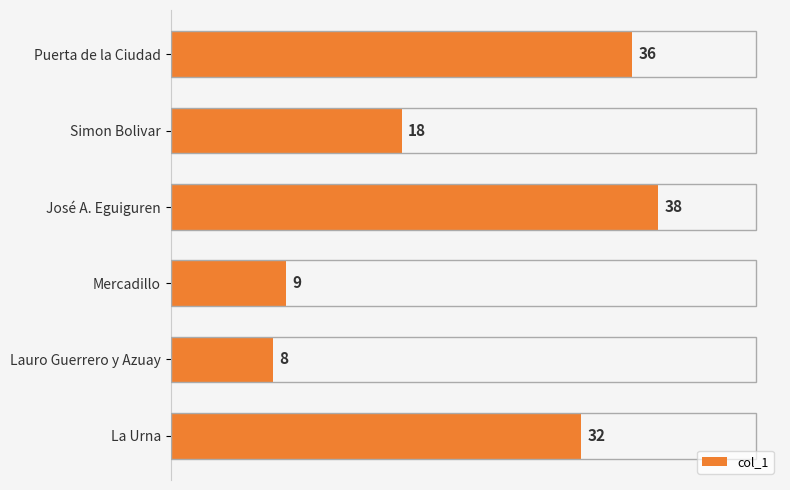

The chart shows a value of 2 at Lauro Guerrero y Azuay. True or false?

False